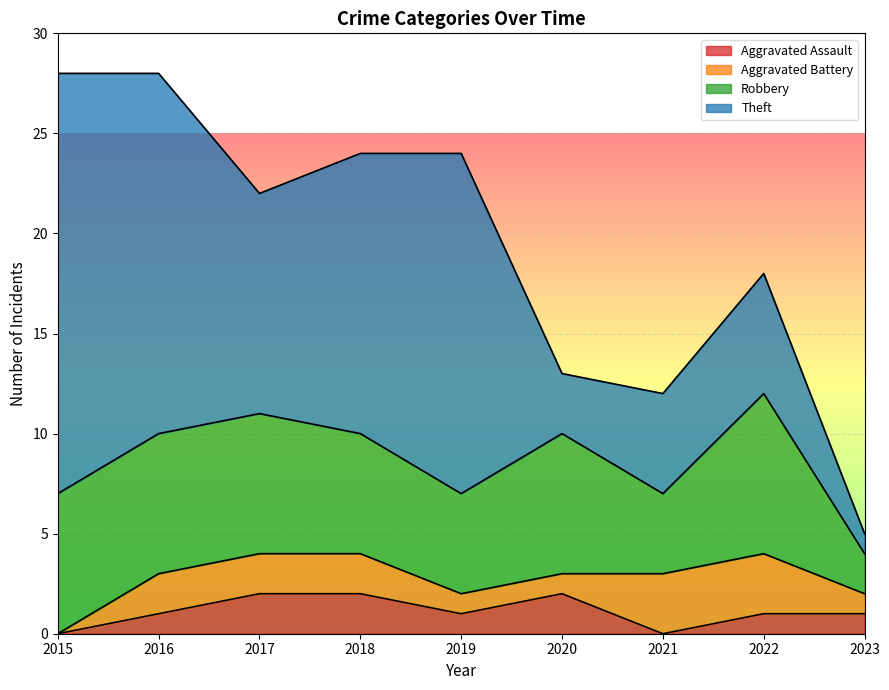

True or false: Aggravated Battery has more than 2 points higher than both neighbors.

False